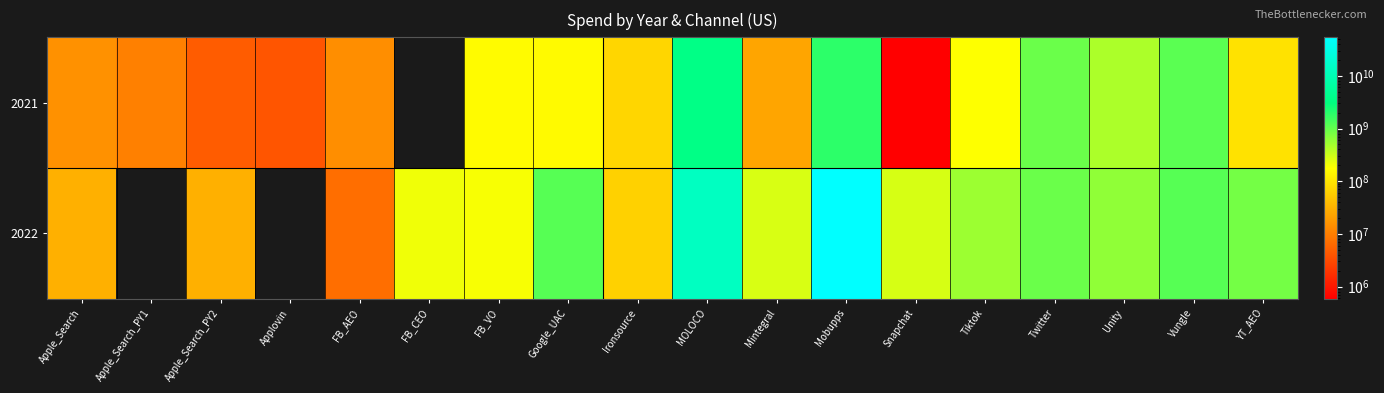

What is the difference between the highest and lowest values at FB_VO?

28156047